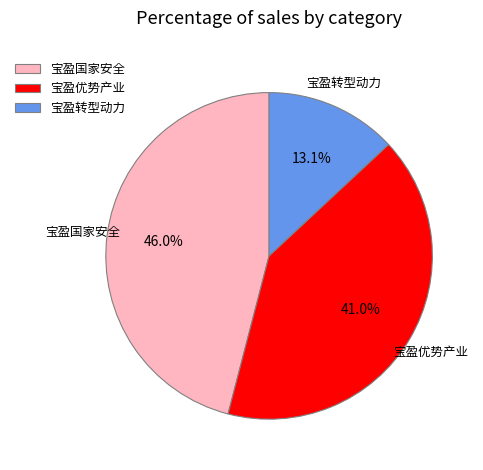

Which category has the biggest portion of the pie?

宝盈国家安全